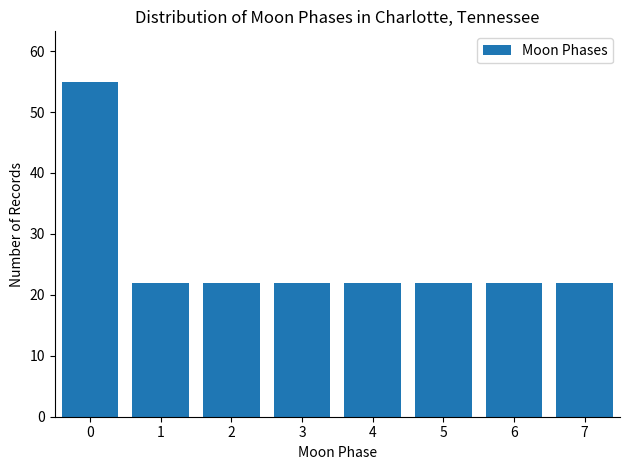

Reading left to right, what are all the values shown in this chart?

55	22	22	22	22	22	22	22